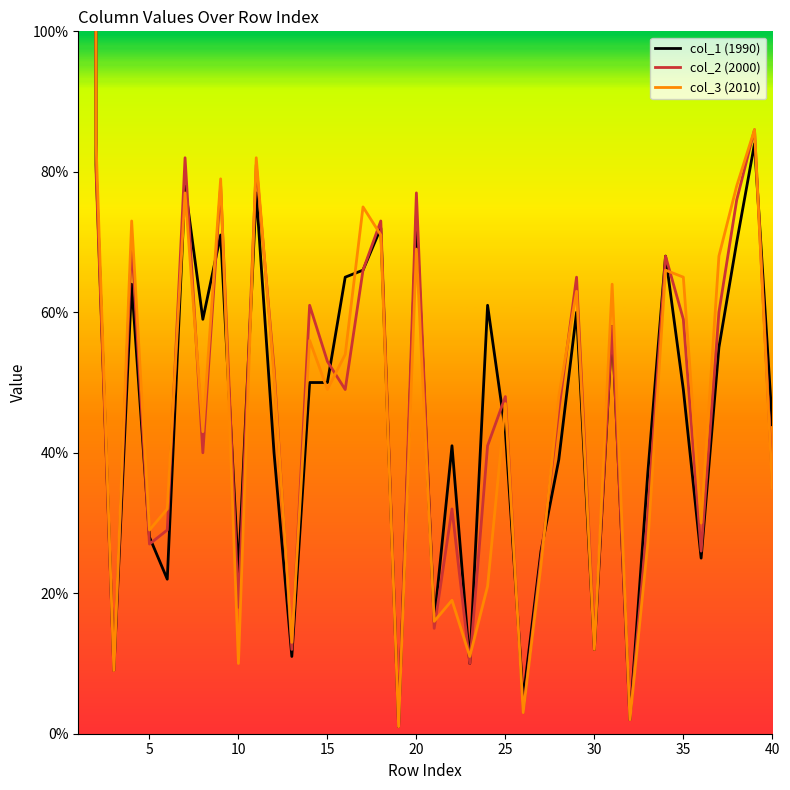

What is the value of the col_1 (1990) point at the 22nd from the left?

41